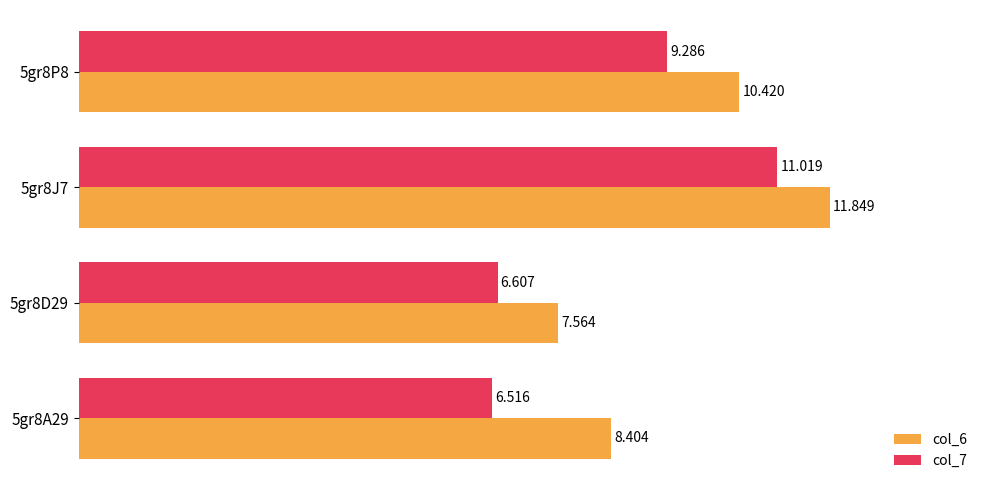

Is the value of col_6 at 5gr8P8 greater than the value of col_7 at 5gr8D29?

Yes